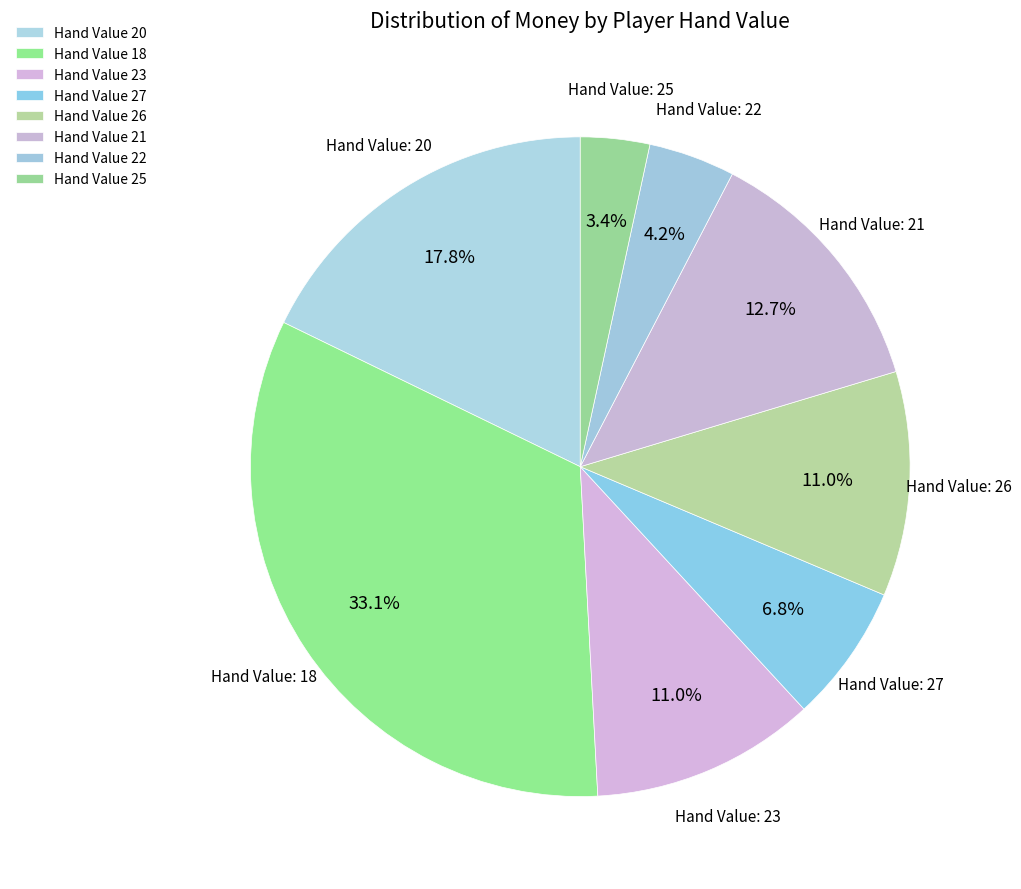

Rank the categories by value from highest to lowest.

18, 20, 21, 23, 26, 27, 22, 25